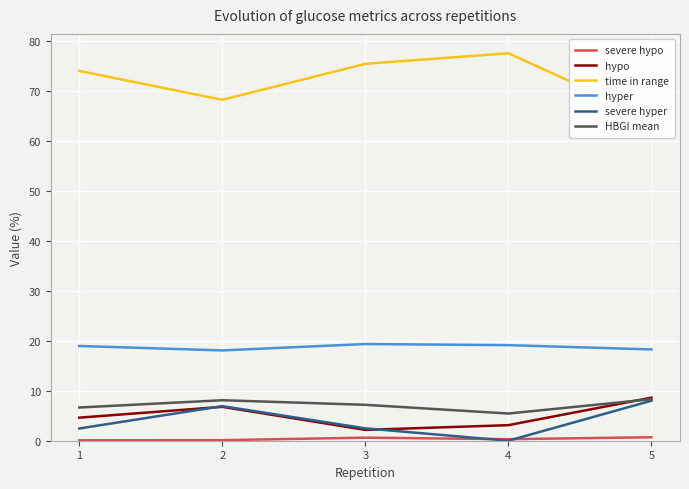

At which category does time in range reach its first local valley?

2